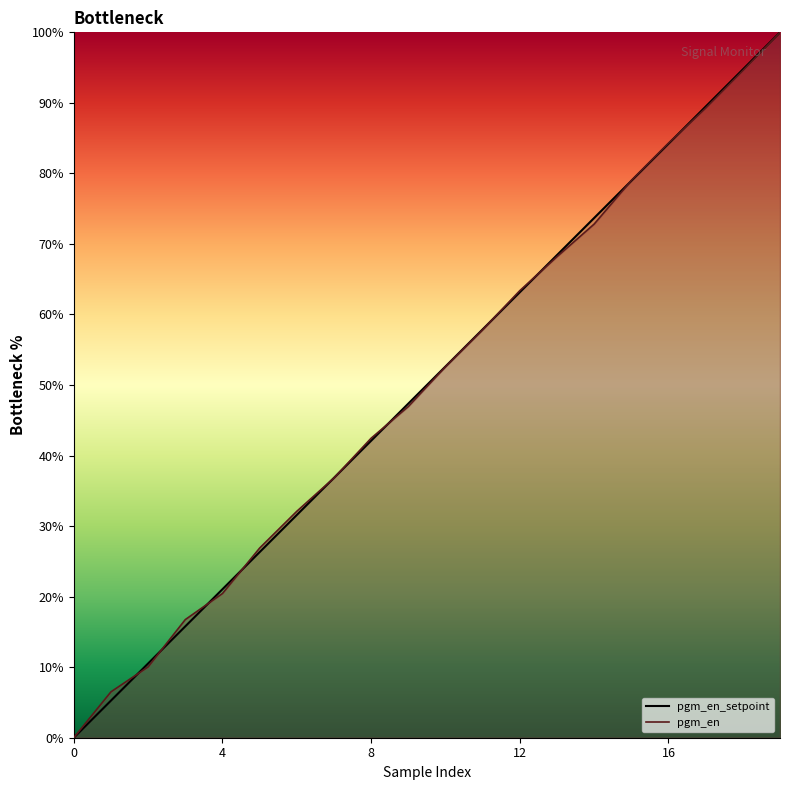

The value of pgm_en at 5 is 36.4. True or false?

False